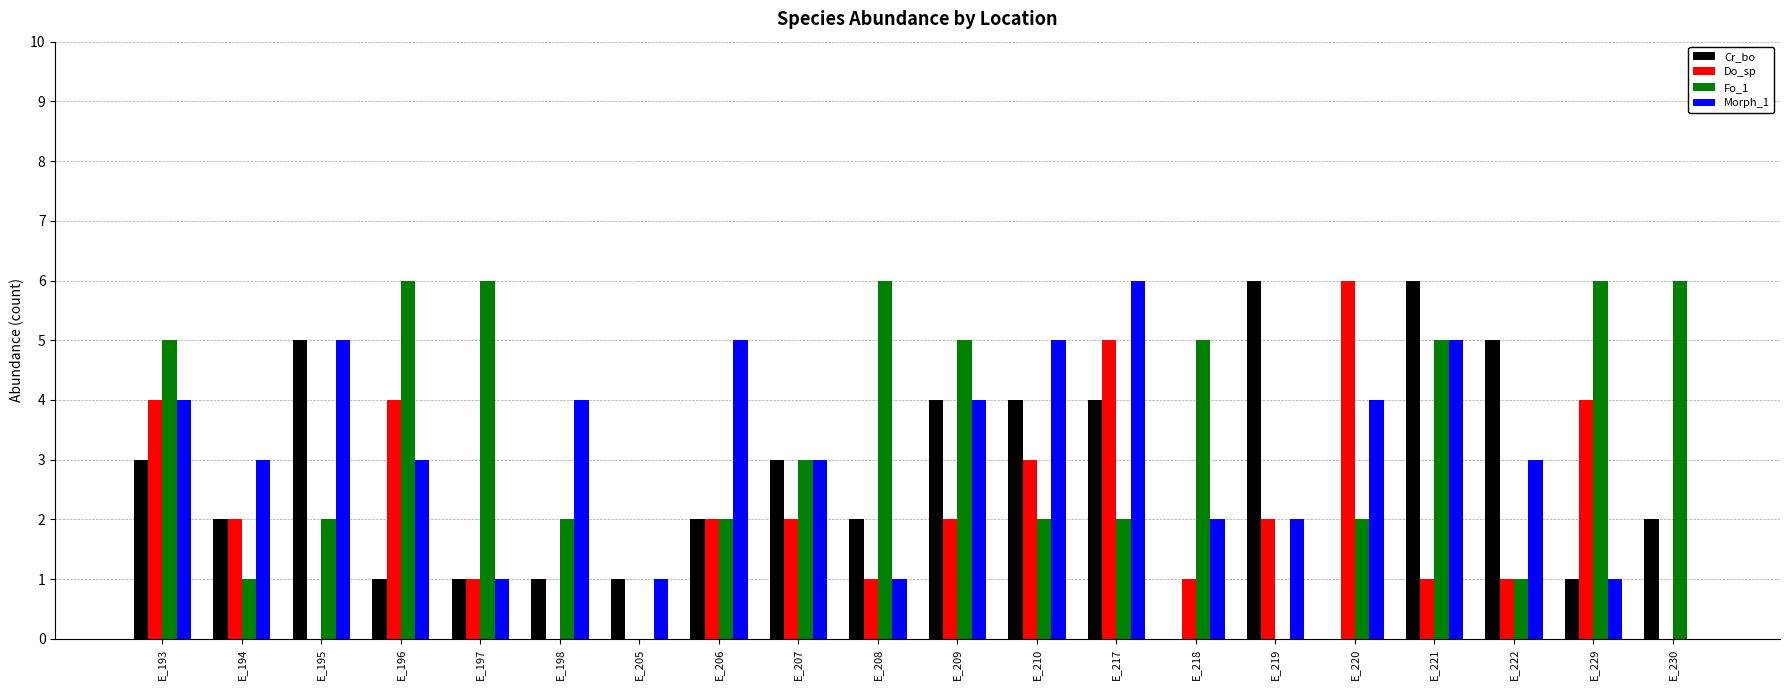

The value of Do_sp at E_209 is 2. True or false?

True